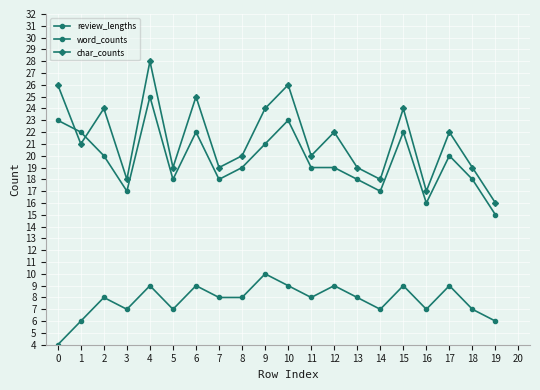

True or false: char_counts and review_lengths cross at least once.

True